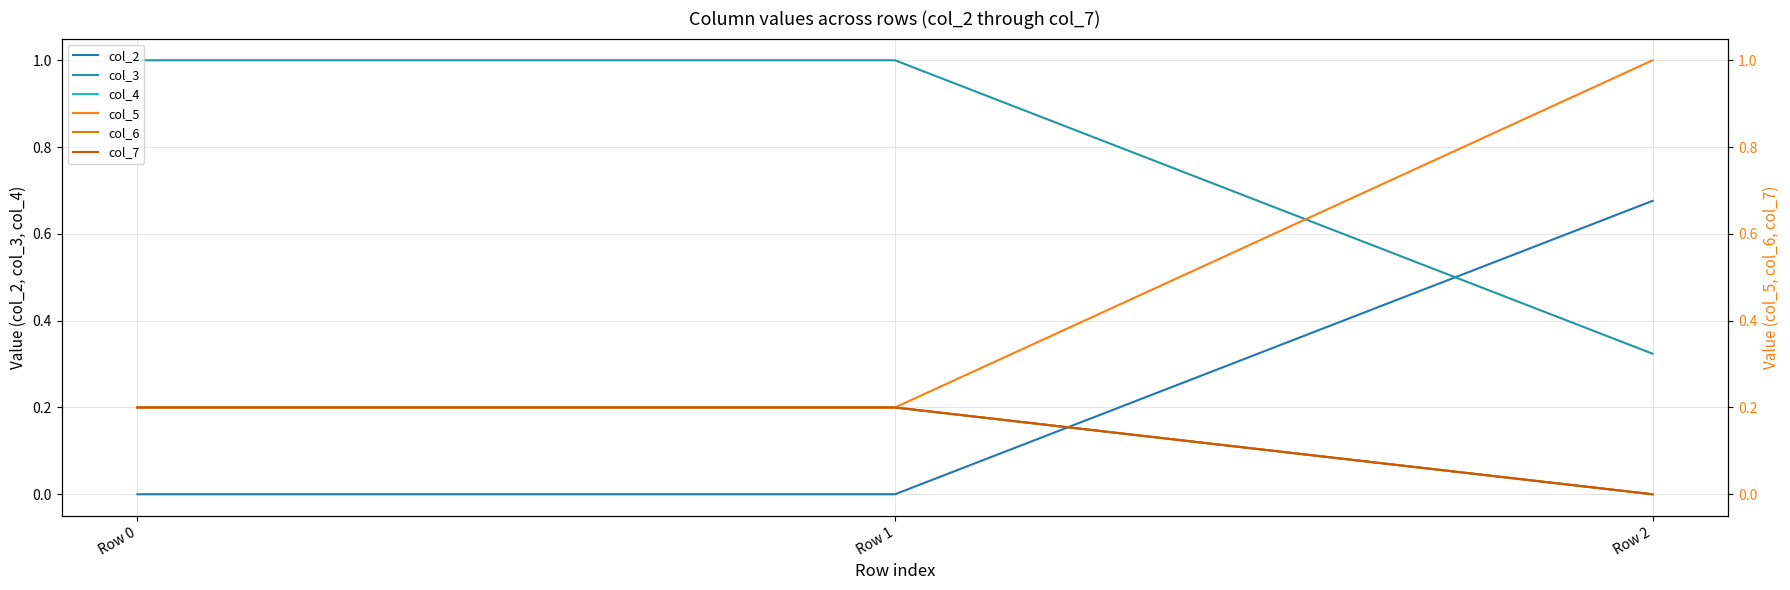

Which series has the widest spread of values?

col_5